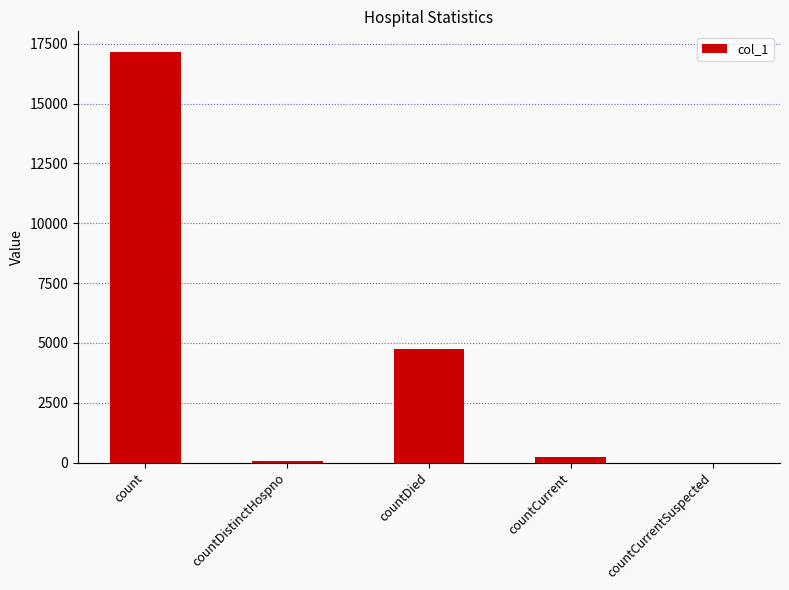

Are the bars horizontal?

No